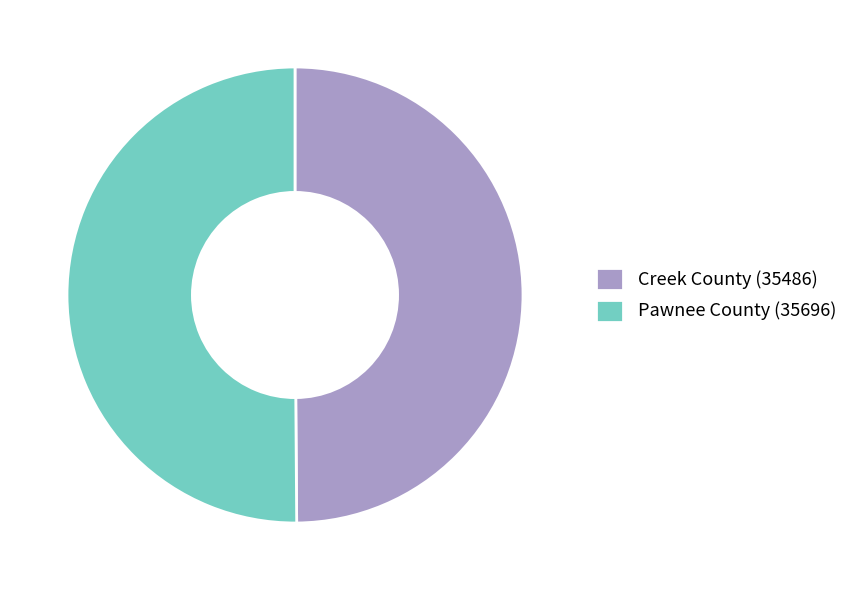

Approximately how many times larger is the value at Pawnee County (35696) compared to Creek County (35486)?

1.0